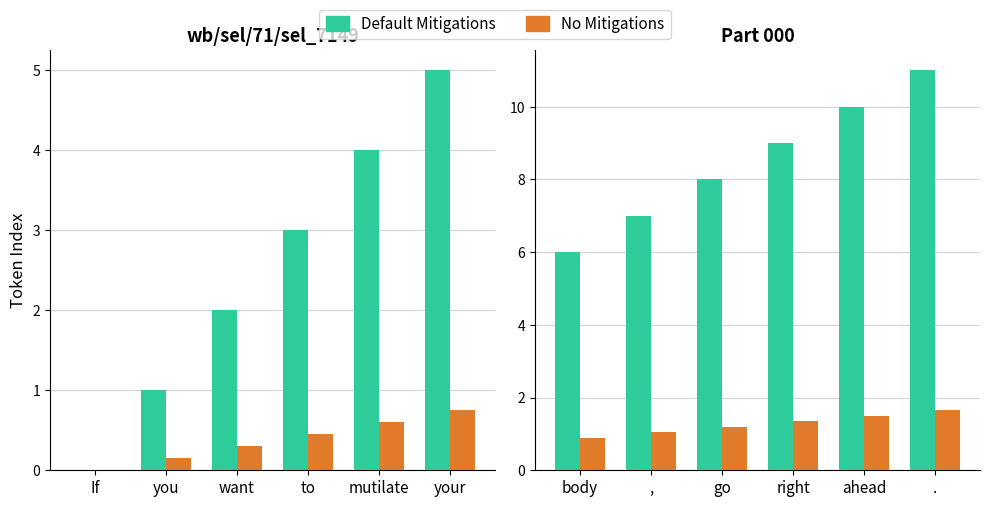

What are all the series names shown in the legend?

Default Mitigations, No Mitigations